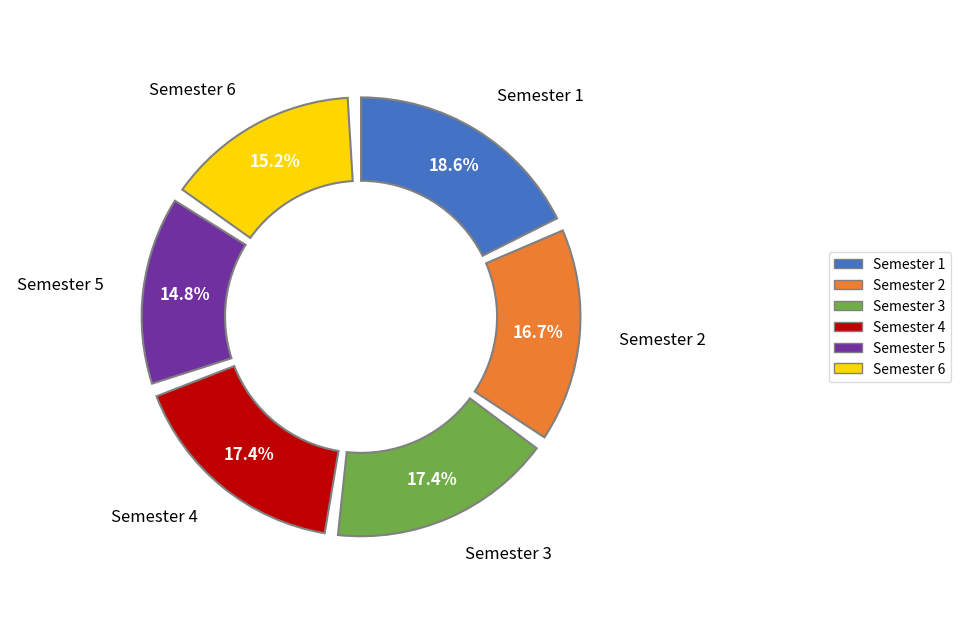

What is the change in value from Semester 1 to Semester 6?

-9